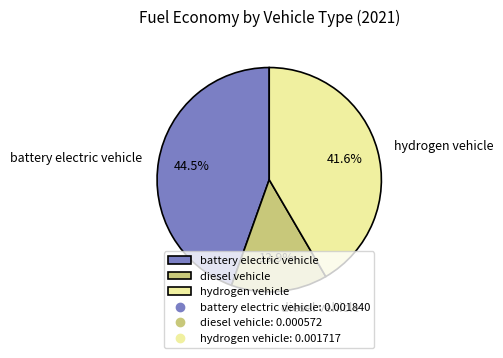

To the nearest percent, what percentage of the pie is diesel vehicle?

14%